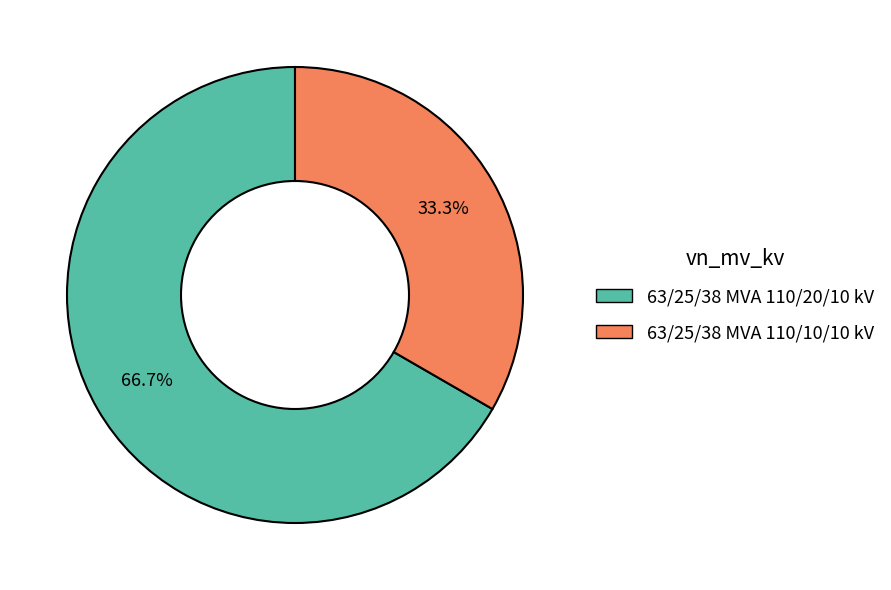

To the nearest percent, what is the difference between the 63/25/38 MVA 110/20/10 kV and 63/25/38 MVA 110/10/10 kV slice percentages?

33%